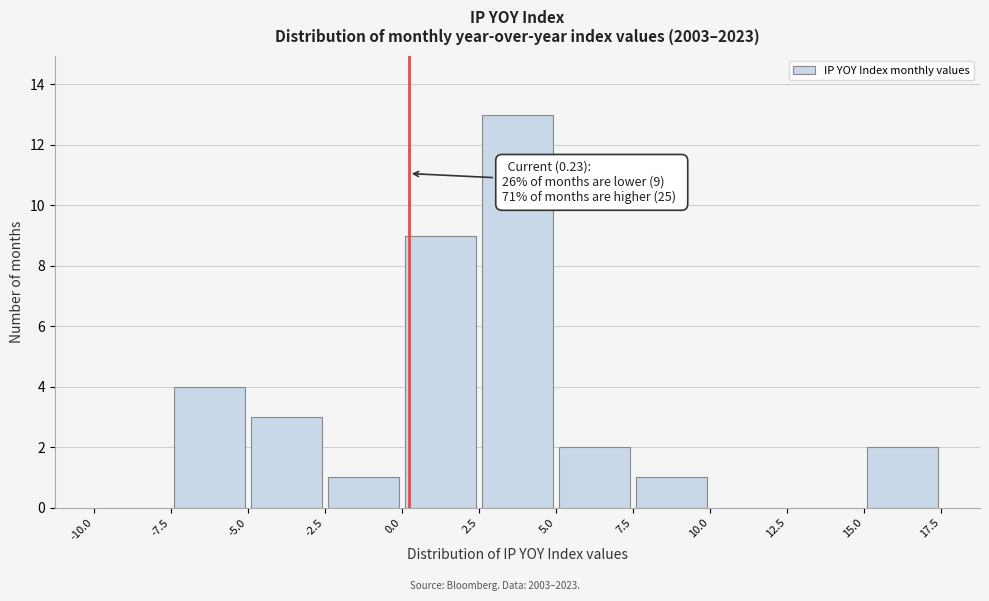

Which range on the x-axis has the tallest bar?

2.5 to 5.0